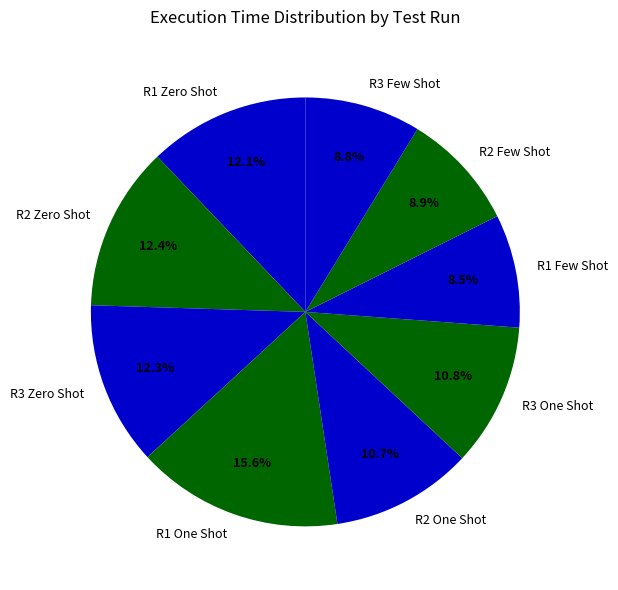

To the nearest percent, what is the average slice percentage?

11%